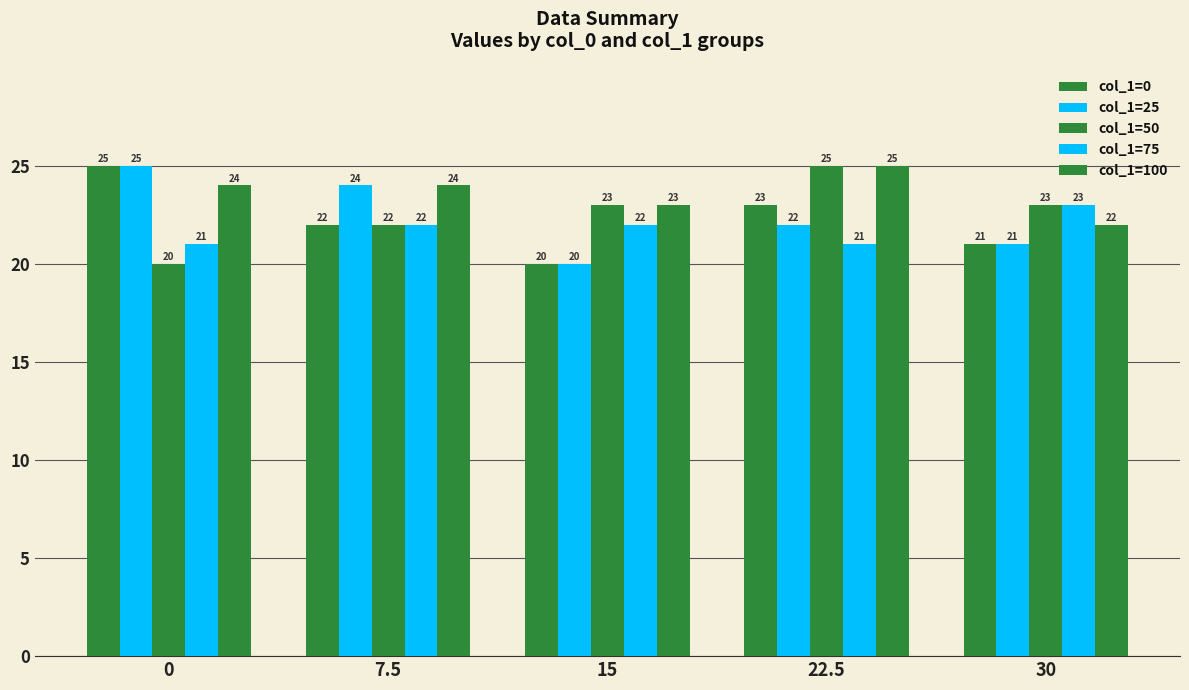

What is the label of the 3rd bar from the right?

15